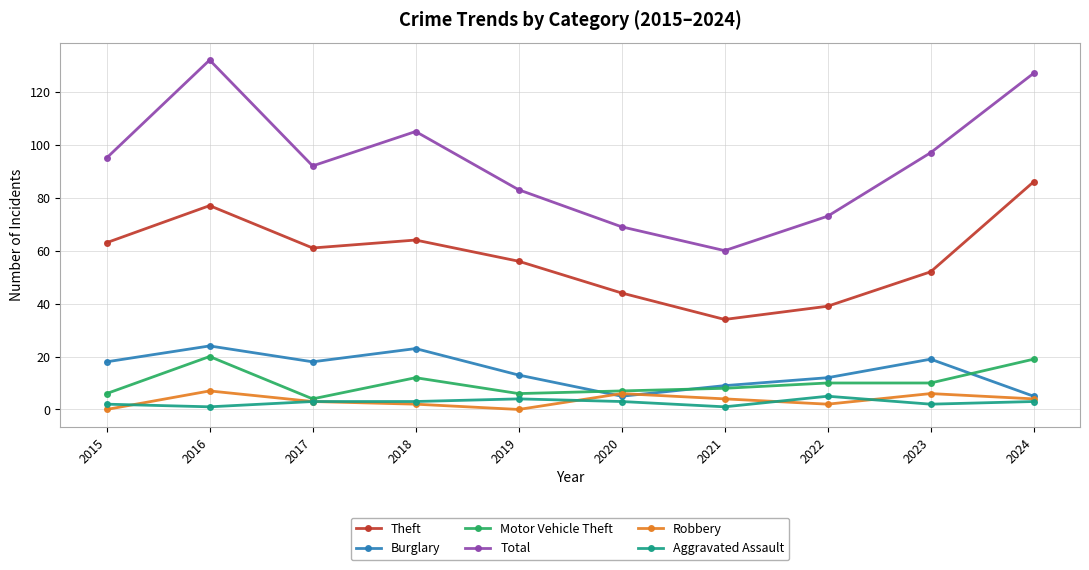

Which series has the largest total across all categories?

Total